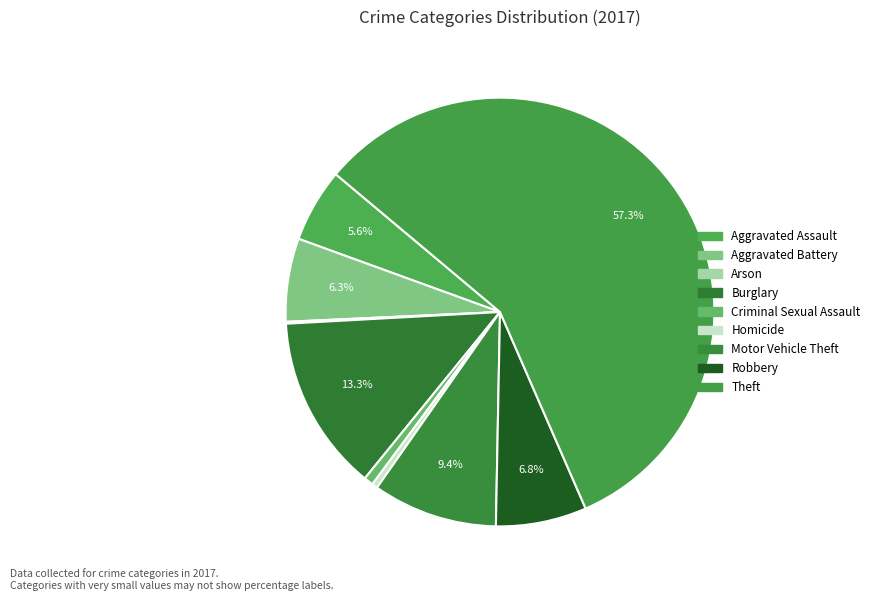

Which category has the smallest portion of the pie?

Arson